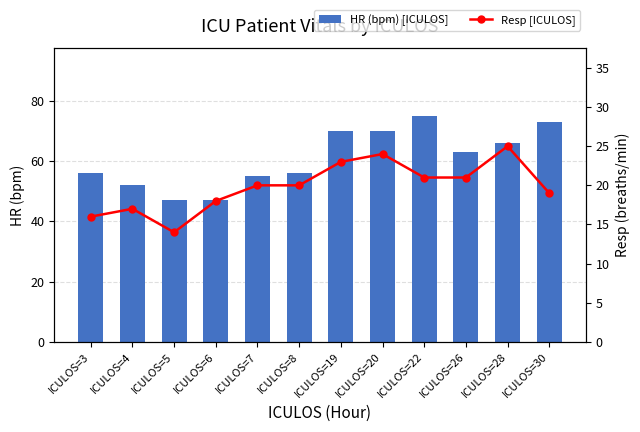

True or false: Resp [ICULOS] has a value of 20 at ICULOS=7.

True